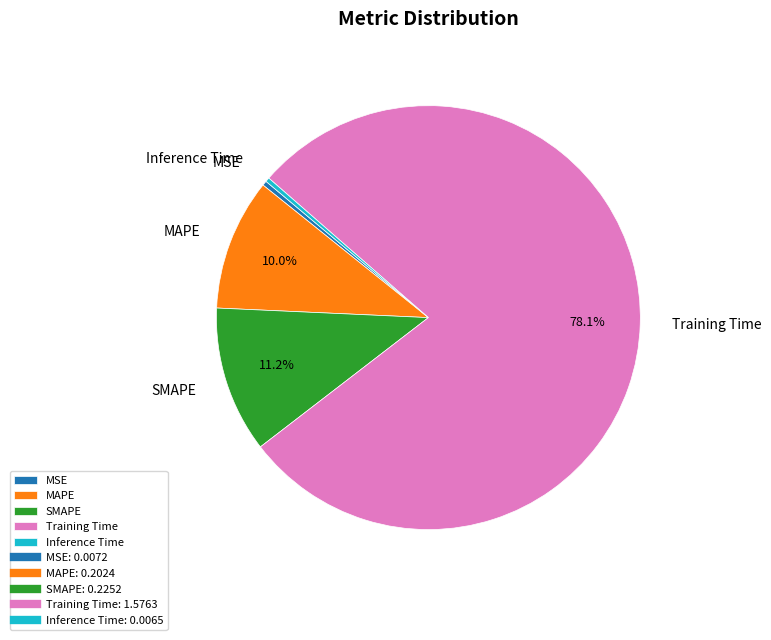

Between Inference Time and Training Time, which is larger?

Training Time